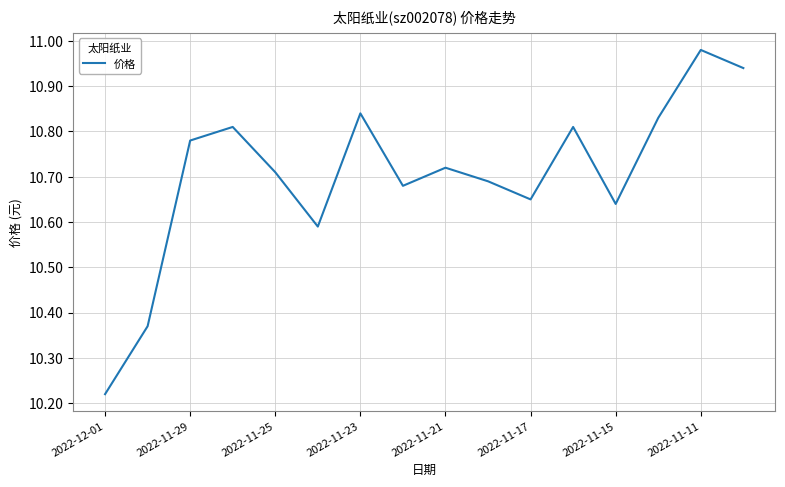

What is the sum of all values?

171.3